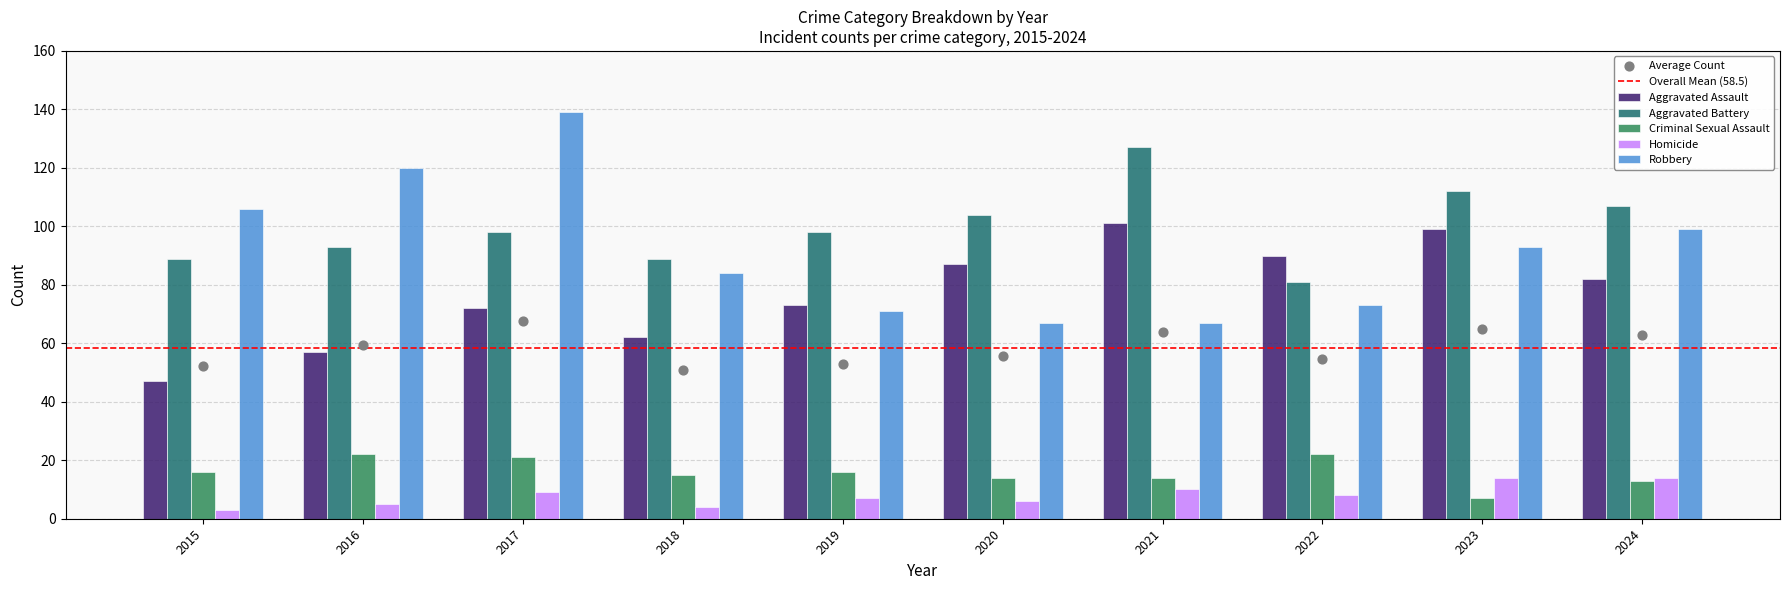

What are all the series names shown in the legend?

Aggravated Assault, Aggravated Battery, Criminal Sexual Assault, Homicide, Robbery